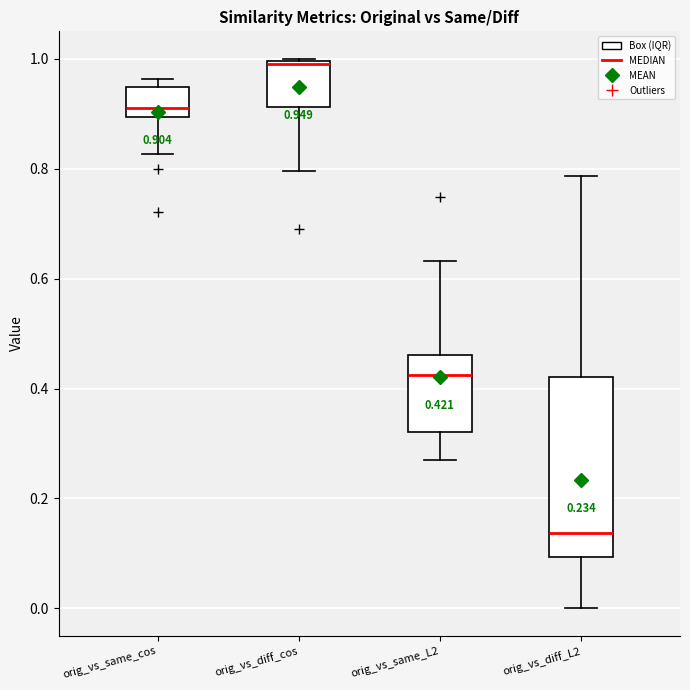

Comparing the boxes themselves (not the whiskers), which one is the tallest?

orig_vs_diff_L2